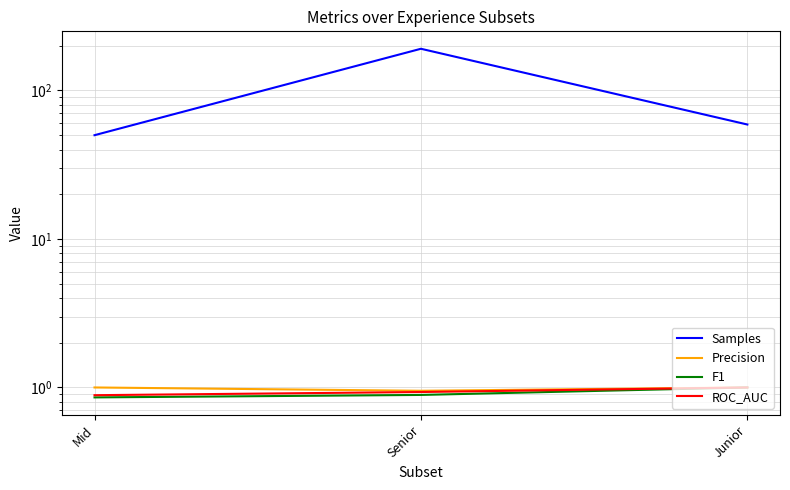

Which series has the largest range (max minus min)?

Samples